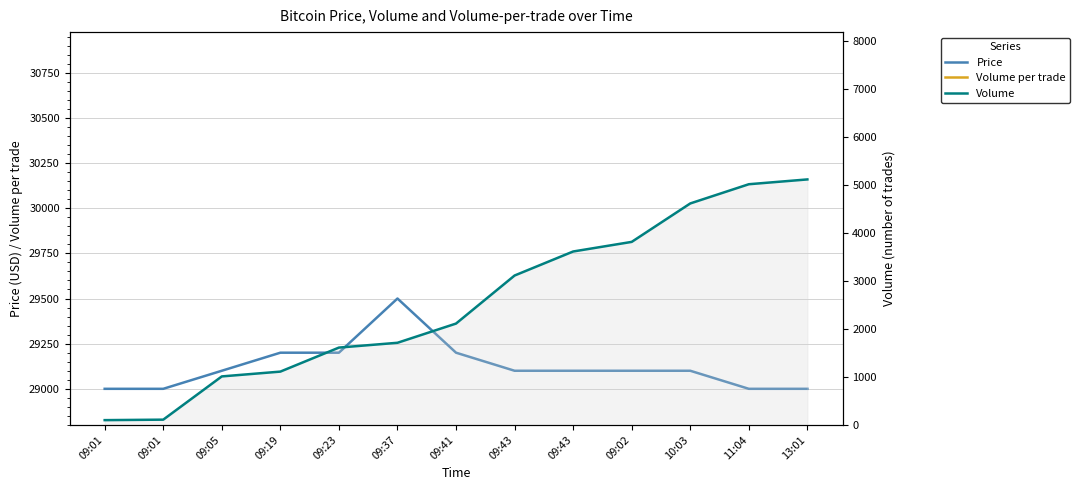

Which series has the largest total across all categories?

Price